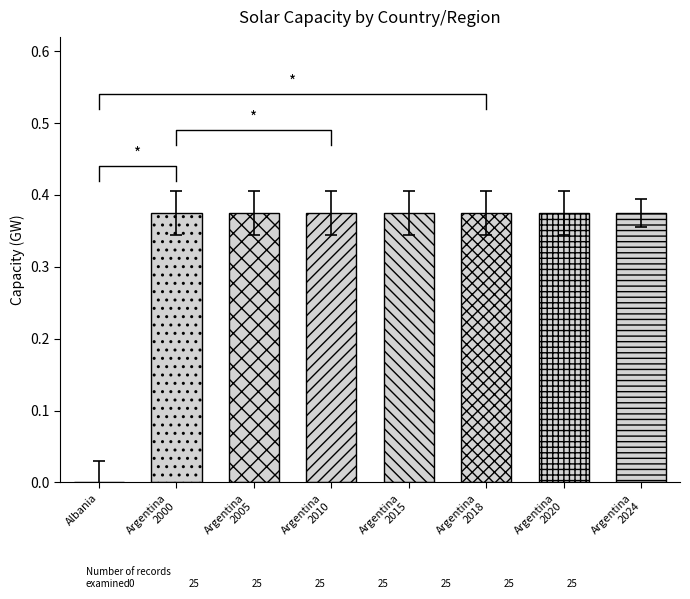

How many distinct data groups are displayed?

1